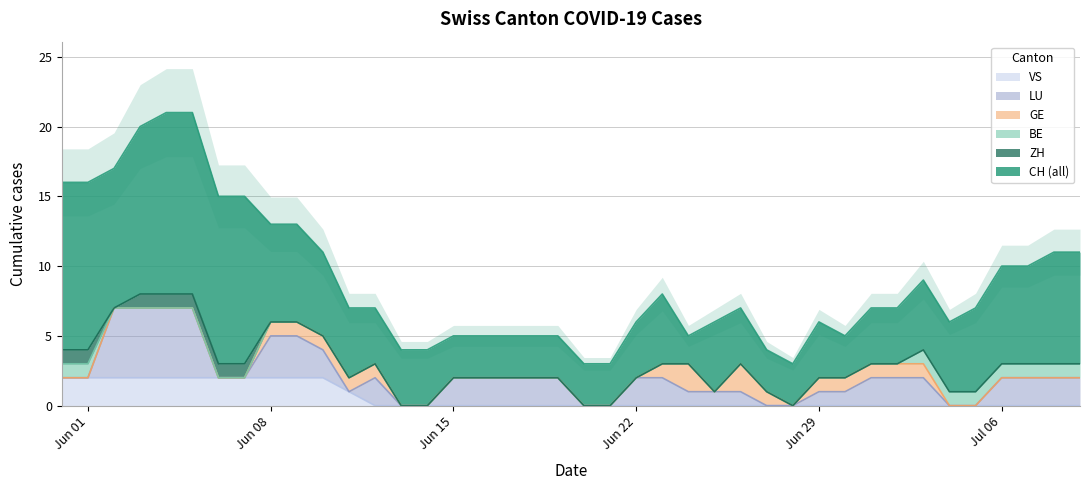

What is the total value across all series at 16?

5